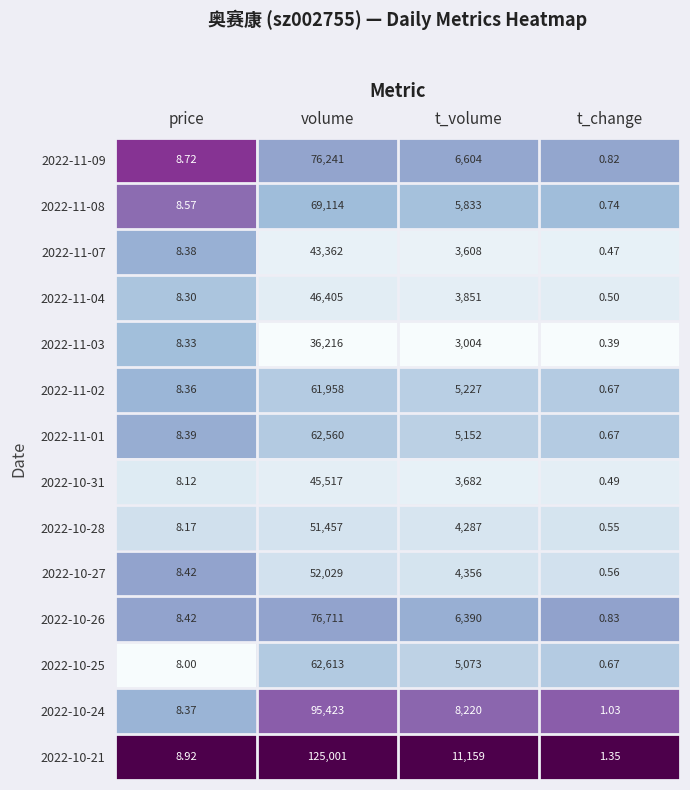

Which category has the highest value across all series?

volume